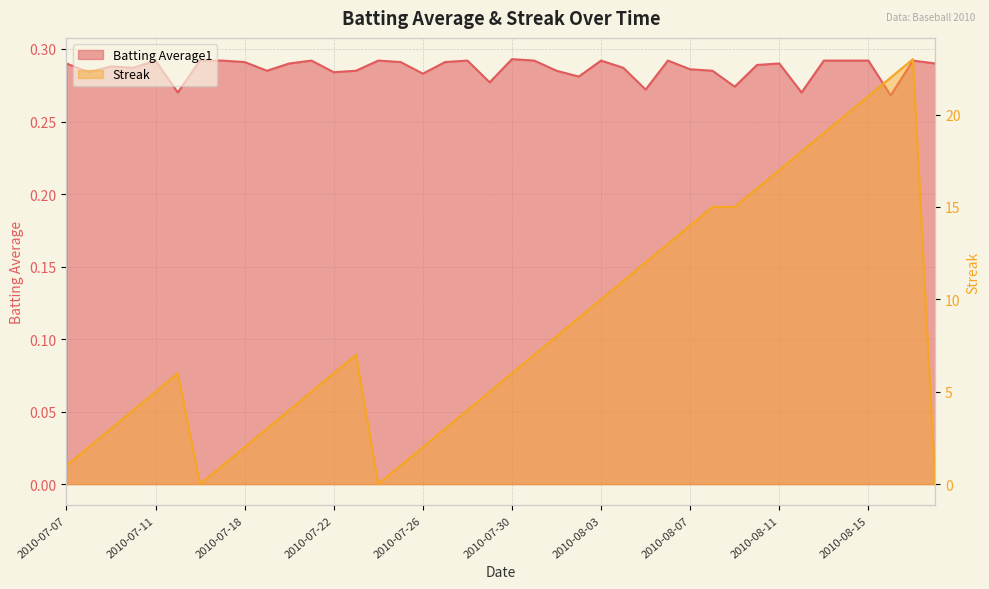

How many lines are shown in the chart?

2